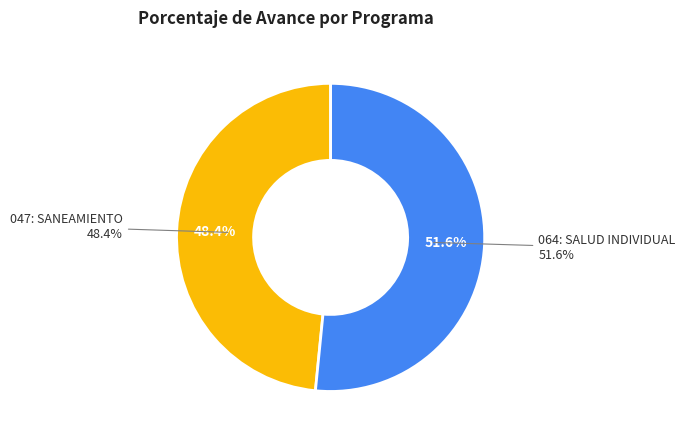

Does any single category account for the majority?

Yes